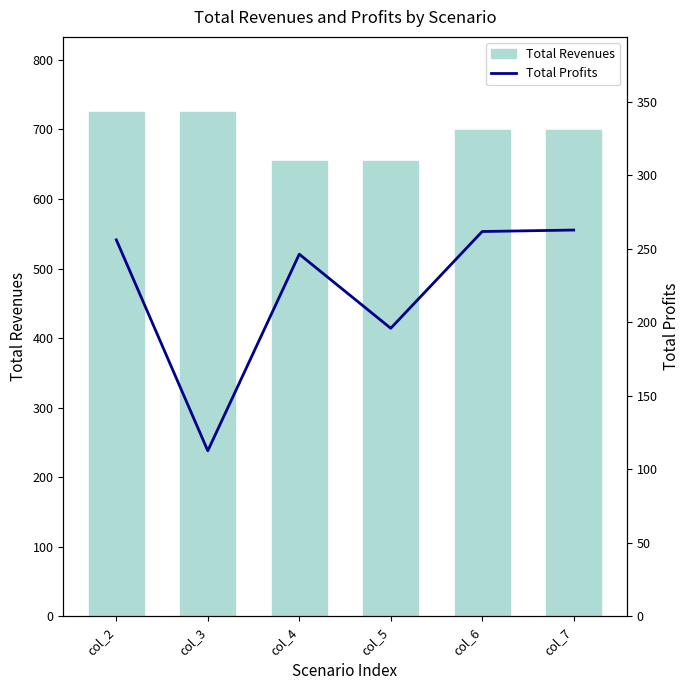

Where does the Total Profits series first go above 256050?

col_2